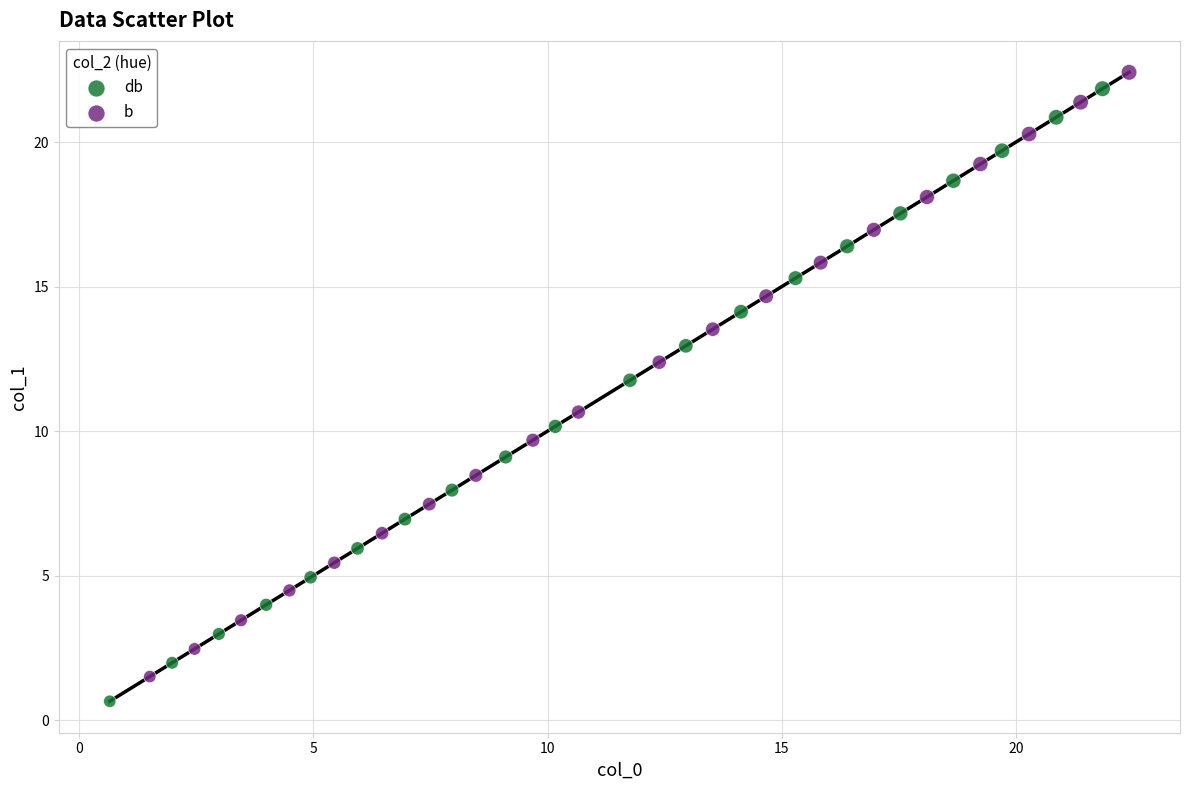

Which series has the widest spread of Y values?

db